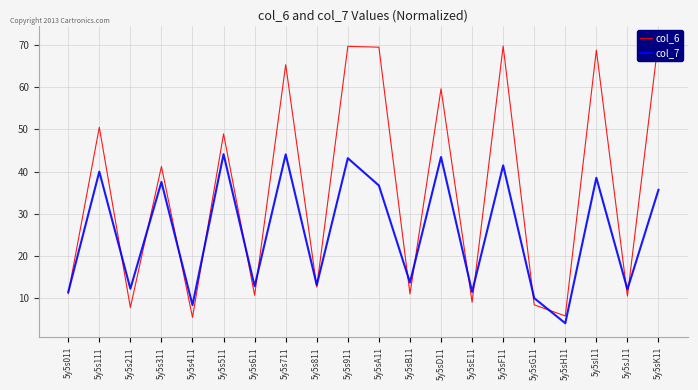

What is the total value across all series at 5y5sB11?

24.9